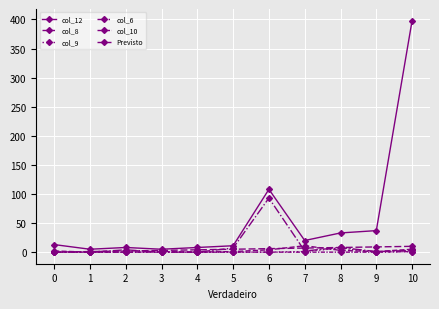

True or false: col_9 and col_10 intersect in this chart.

False